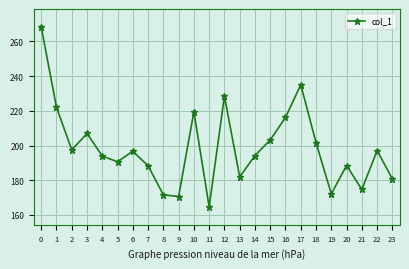

Rank the categories by value from highest to lowest.

0, 17, 12, 1, 10, 16, 3, 15, 18, 2, 22, 6, 14, 4, 5, 20, 7, 13, 23, 21, 19, 8, 9, 11